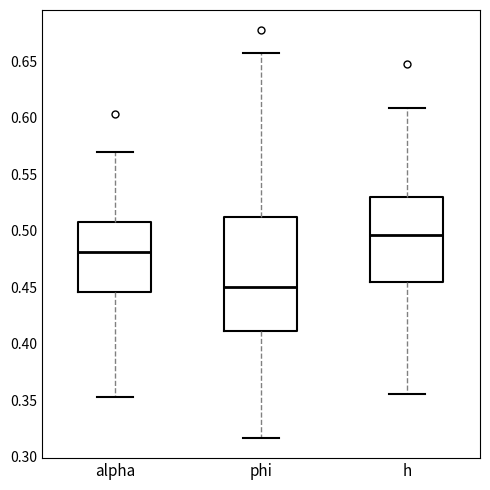

Reading left to right, transcribe this box plot: for each box, give where its median line is, the range the box spans, and where its two whiskers end, as read against the y-axis. The values are not printed on the chart, so give them approximately, as read against the axis.

alpha: median 0.480, box 0.445 to 0.510, whiskers 0.355 to 0.570
phi: median 0.450, box 0.410 to 0.510, whiskers 0.315 to 0.660
h: median 0.495, box 0.455 to 0.530, whiskers 0.355 to 0.610